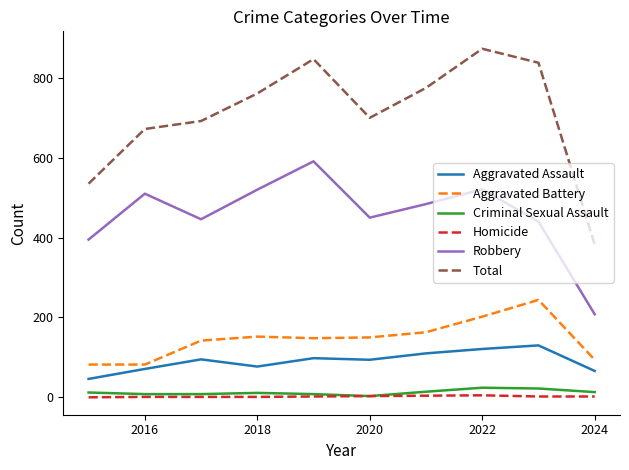

Which series has the largest total across all categories?

Total